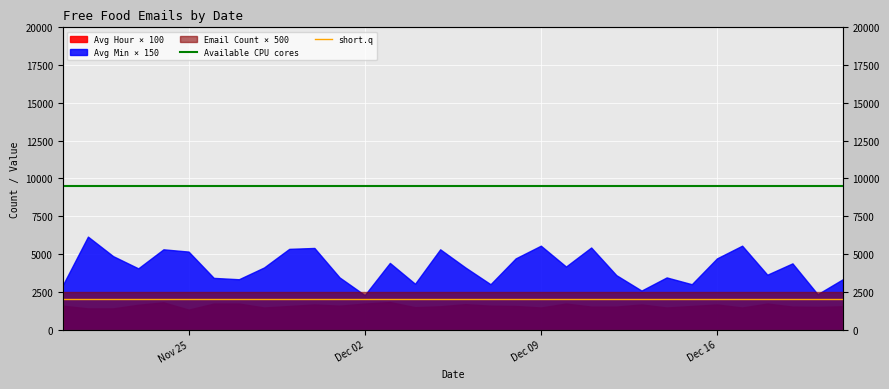

Which series has the largest total across all categories?

Available CPU cores